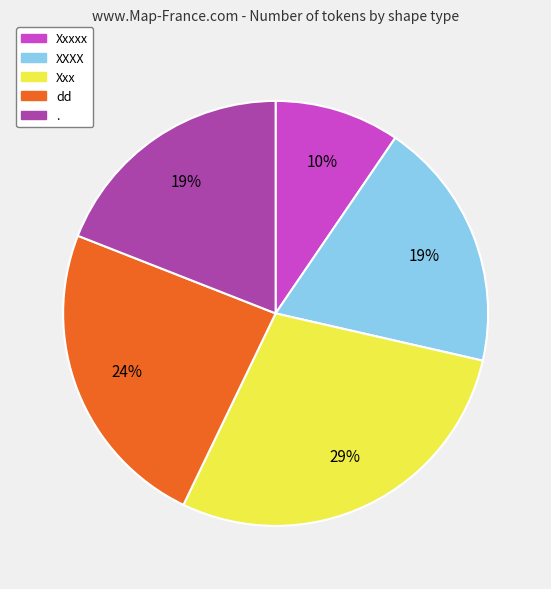

To the nearest percent, what is the average slice percentage?

20%